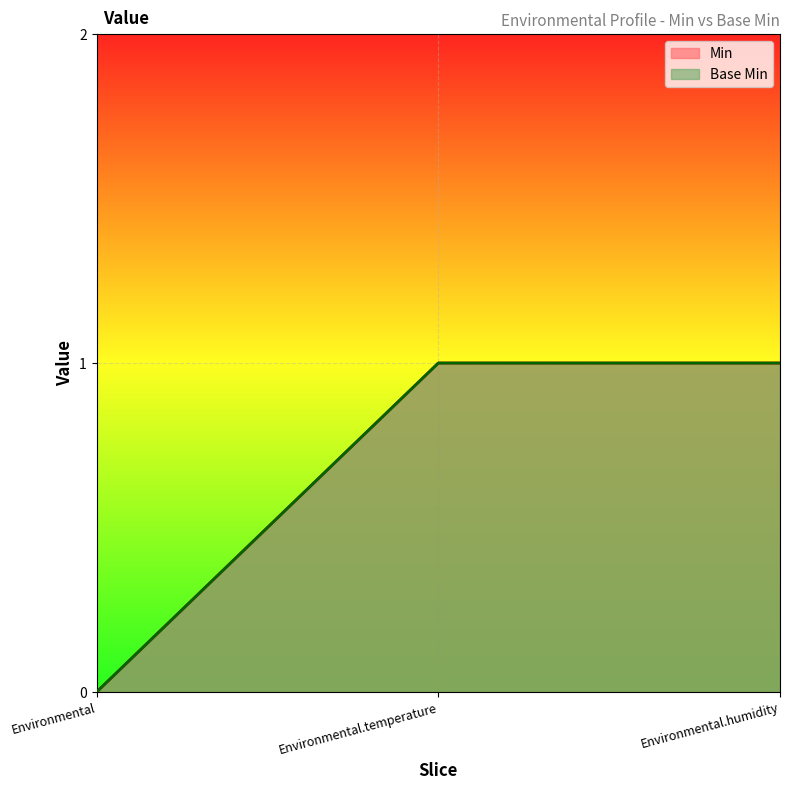

What are all the series names shown in the legend?

Min, Base Min